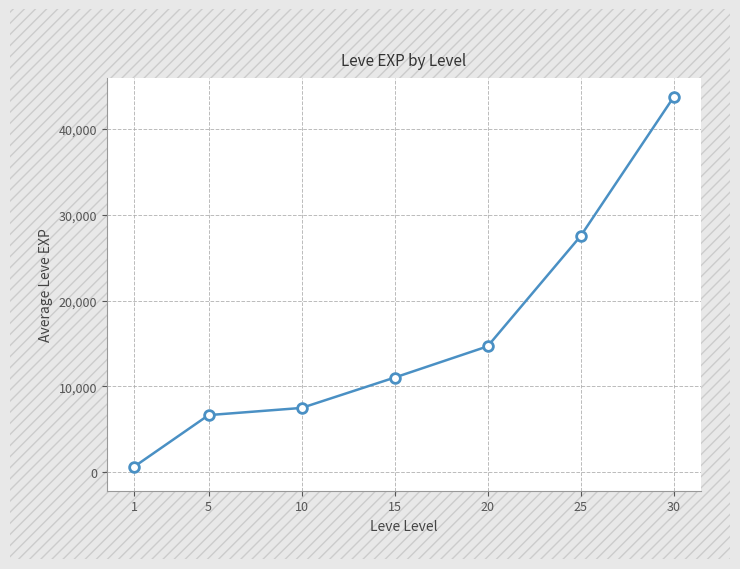

How many data points does each series have?

7